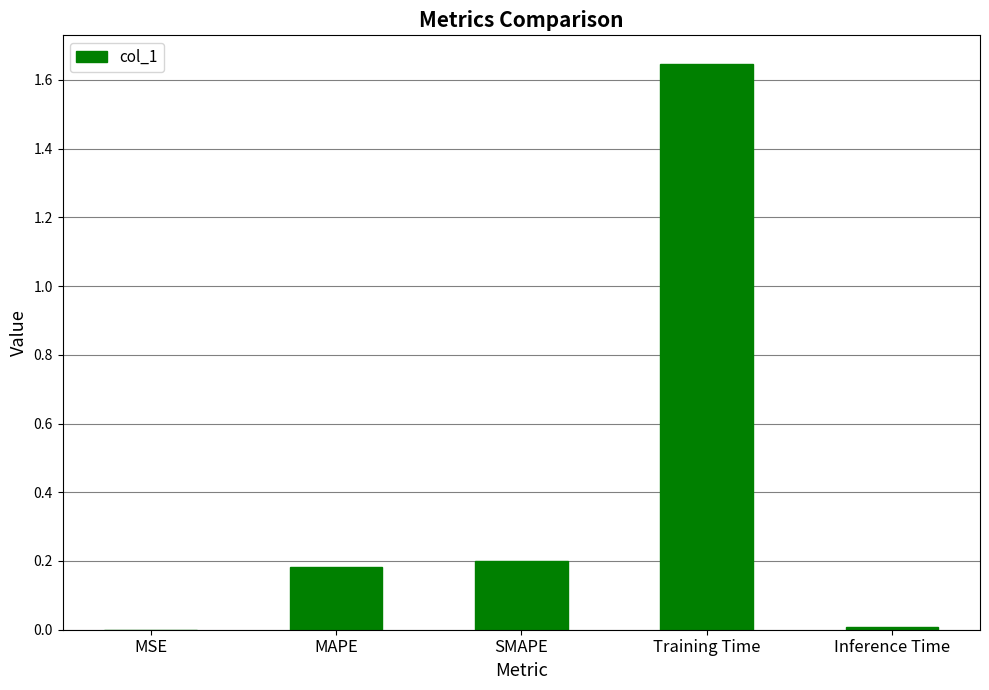

At which category does the chart reach its peak across all series?

Training Time